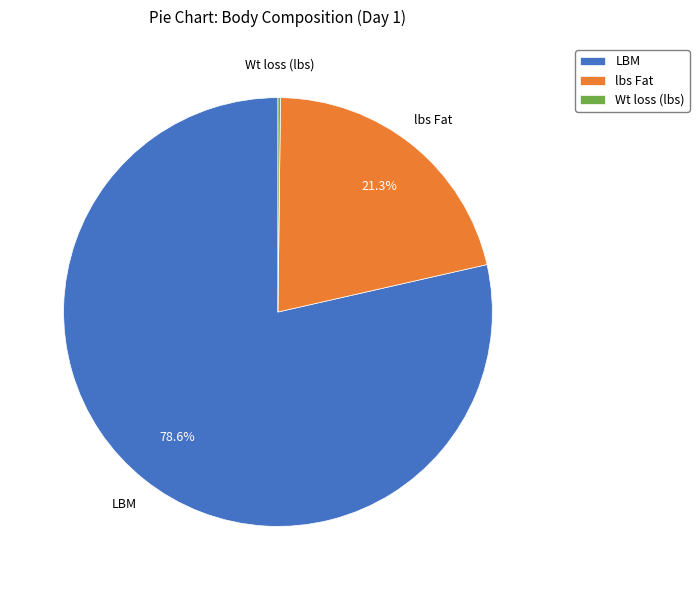

What percentage do LBM and lbs Fat together represent?

99.8%